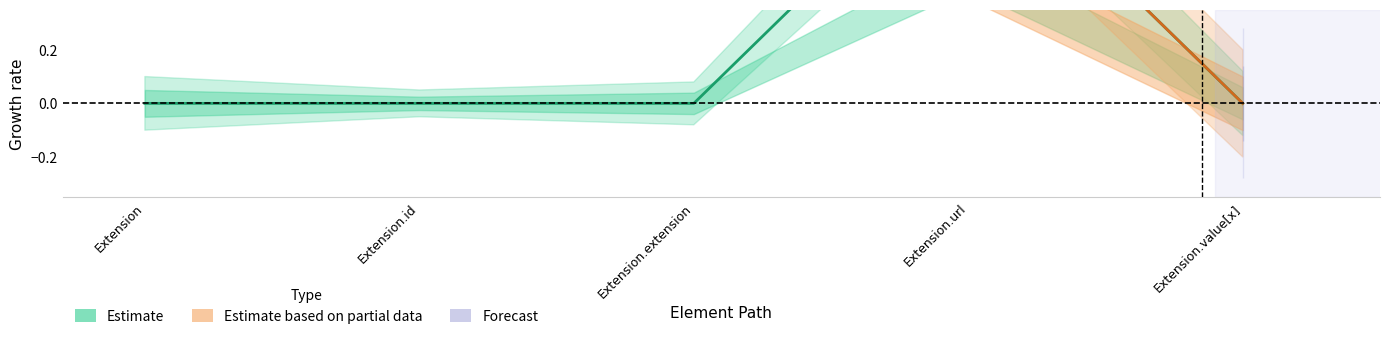

Reading left to right, extract all data points from this chart.

Extension=0	Extension.id=0	Extension.extension=0	Extension.url=1	Extension.value[x]=0